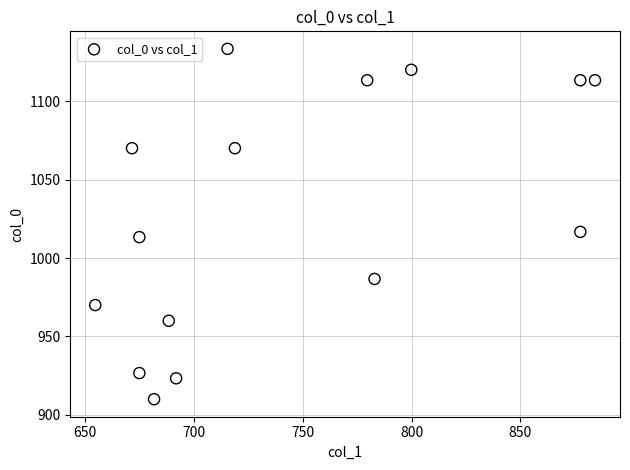

What is the range of X values (max minus min)?

229.5